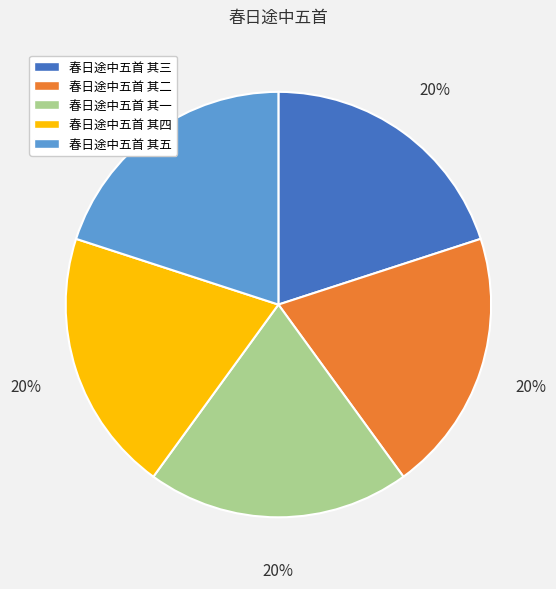

Combined, do 春日途中五首 其一 and 春日途中五首 其四 account for over 50%?

No